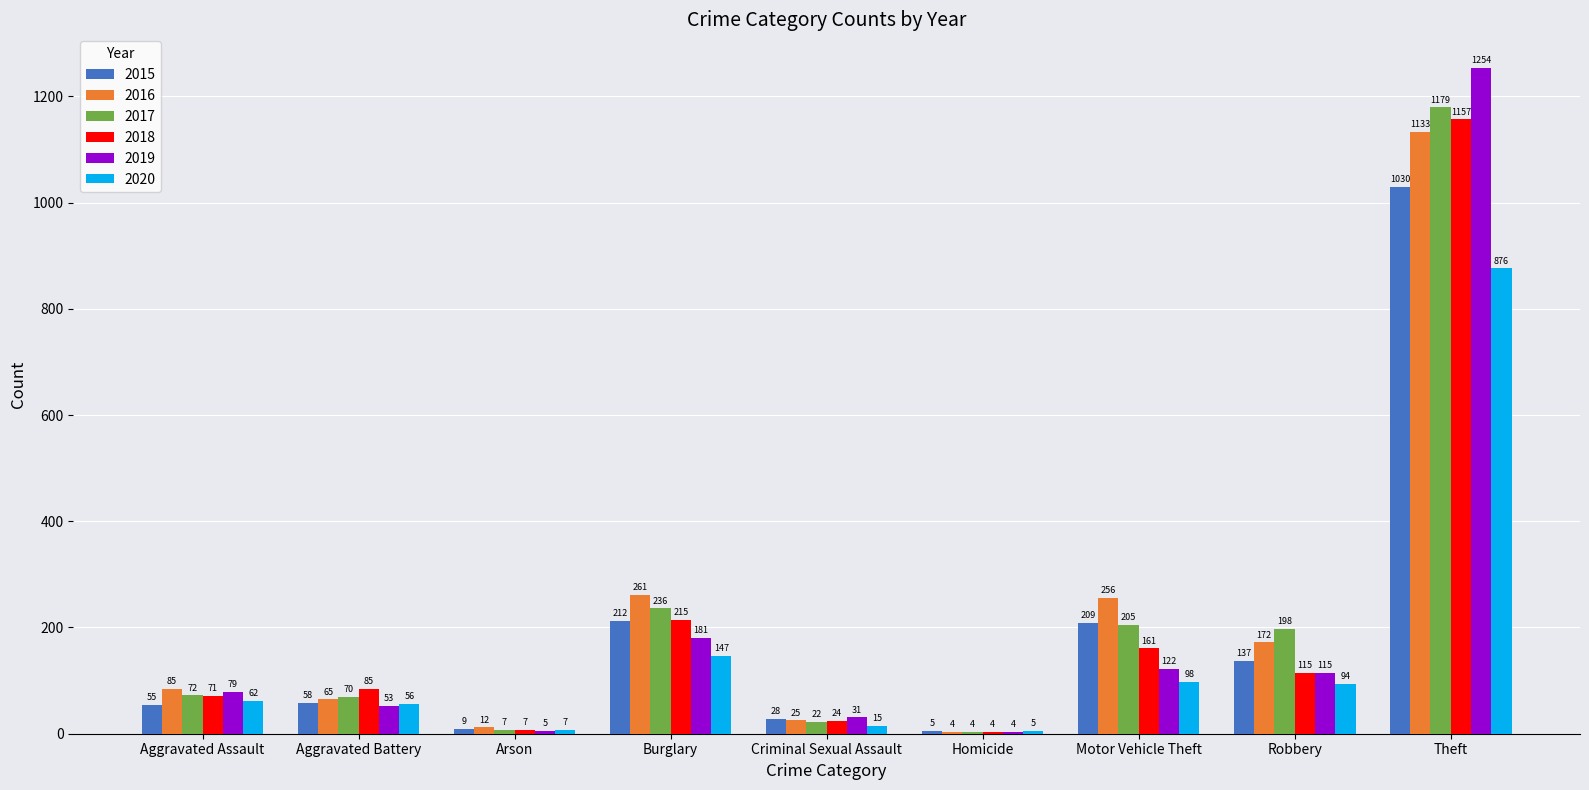

Reading right to left, extract all data points from this chart.

2015: 1030	137	209	5	28	212	9	58	55
2016: 1133	172	256	4	25	261	12	65	85
2017: 1179	198	205	4	22	236	7	70	72
2018: 1157	115	161	4	24	215	7	85	71
2019: 1254	115	122	4	31	181	5	53	79
2020: 876	94	98	5	15	147	7	56	62